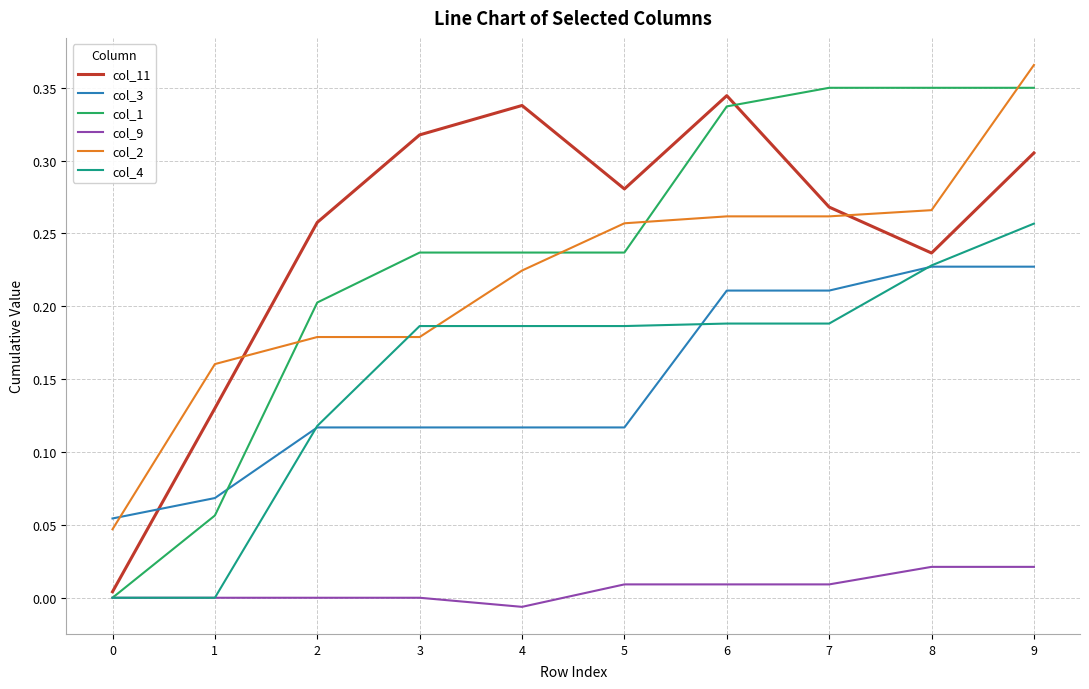

At which category does the chart reach its peak across all series?

9